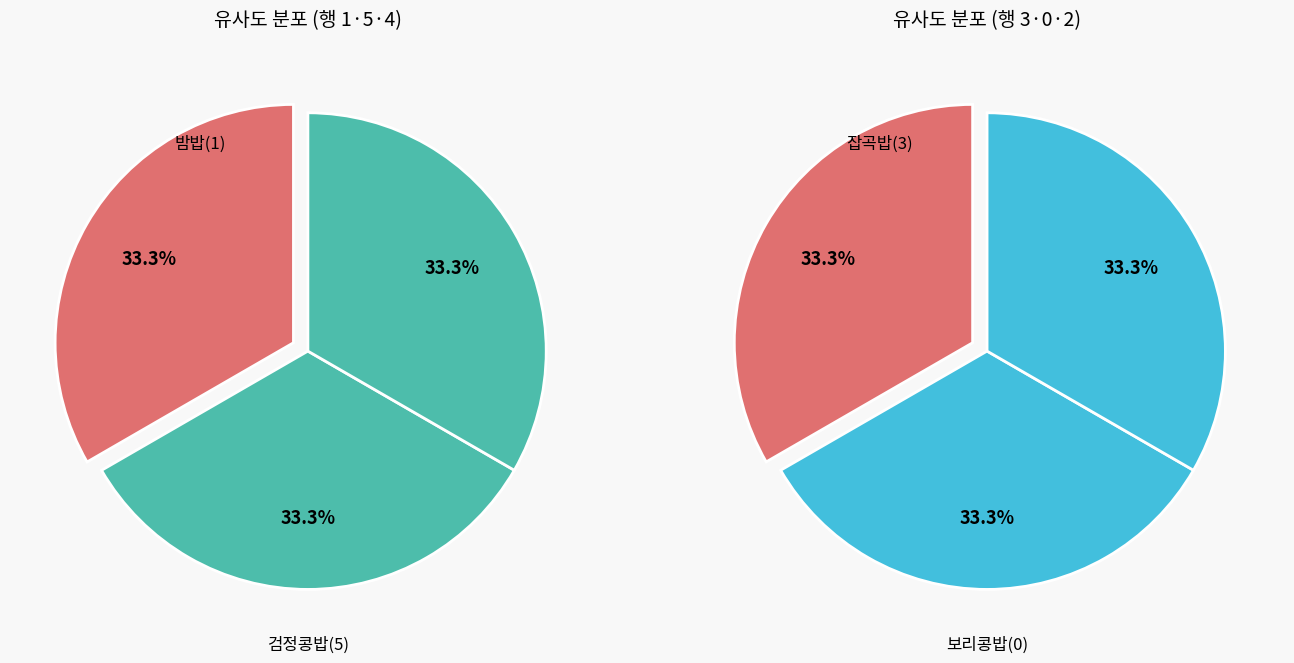

How many segments does this pie chart have?

6